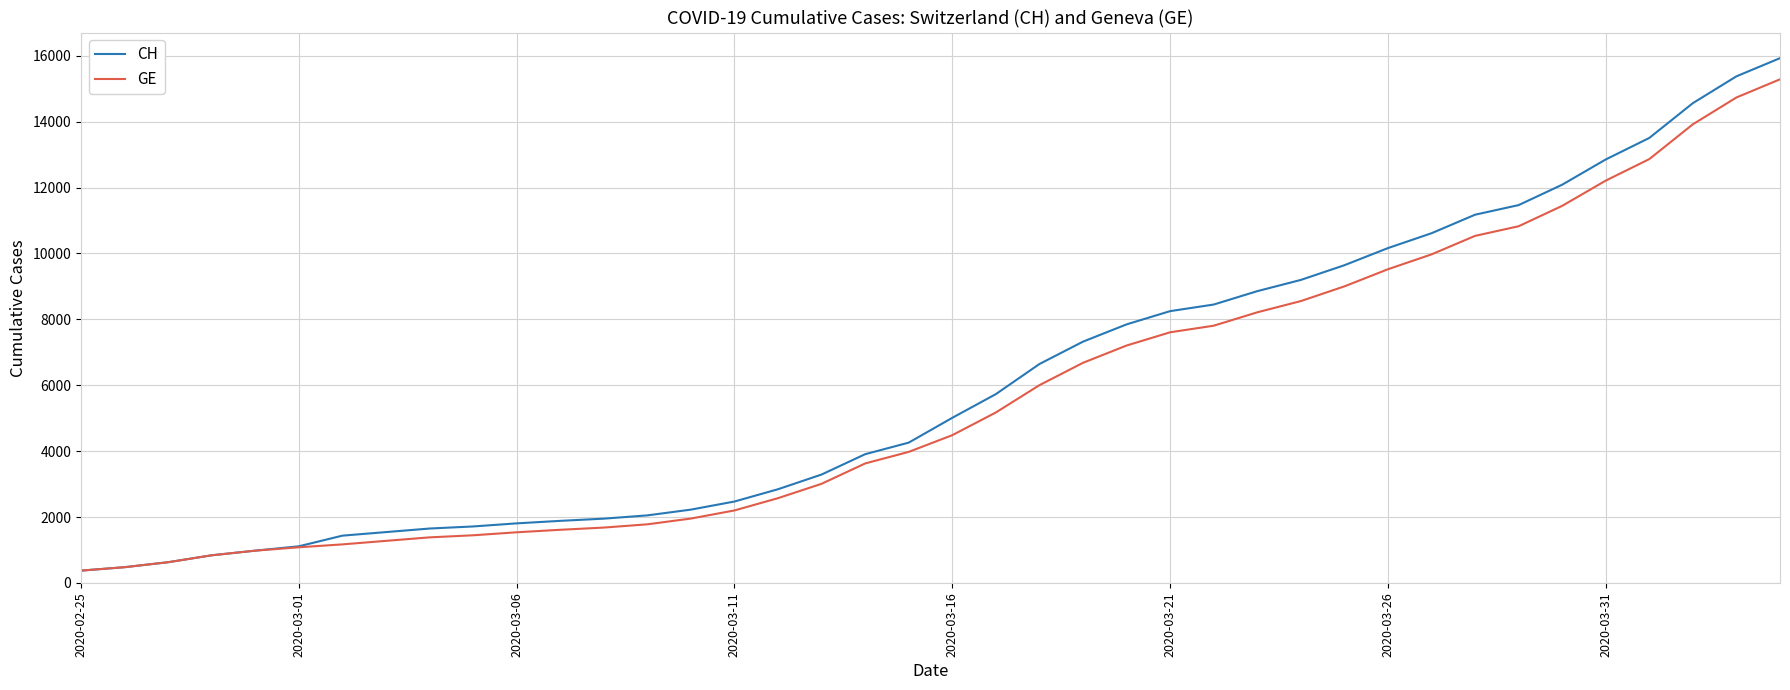

What is the maximum value shown in the chart?

15926